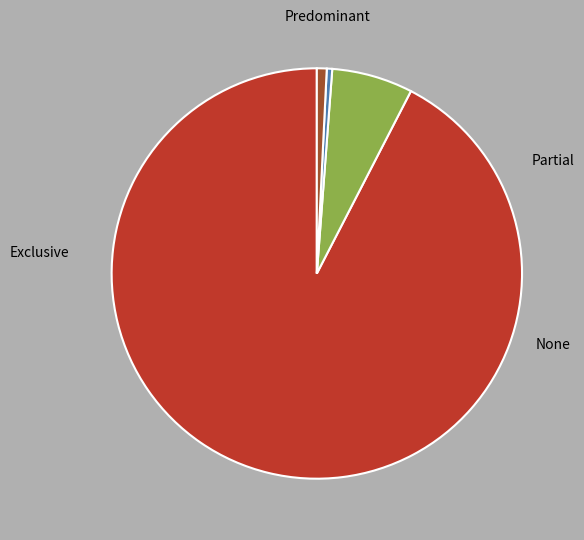

Which slice is the smallest?

Partial